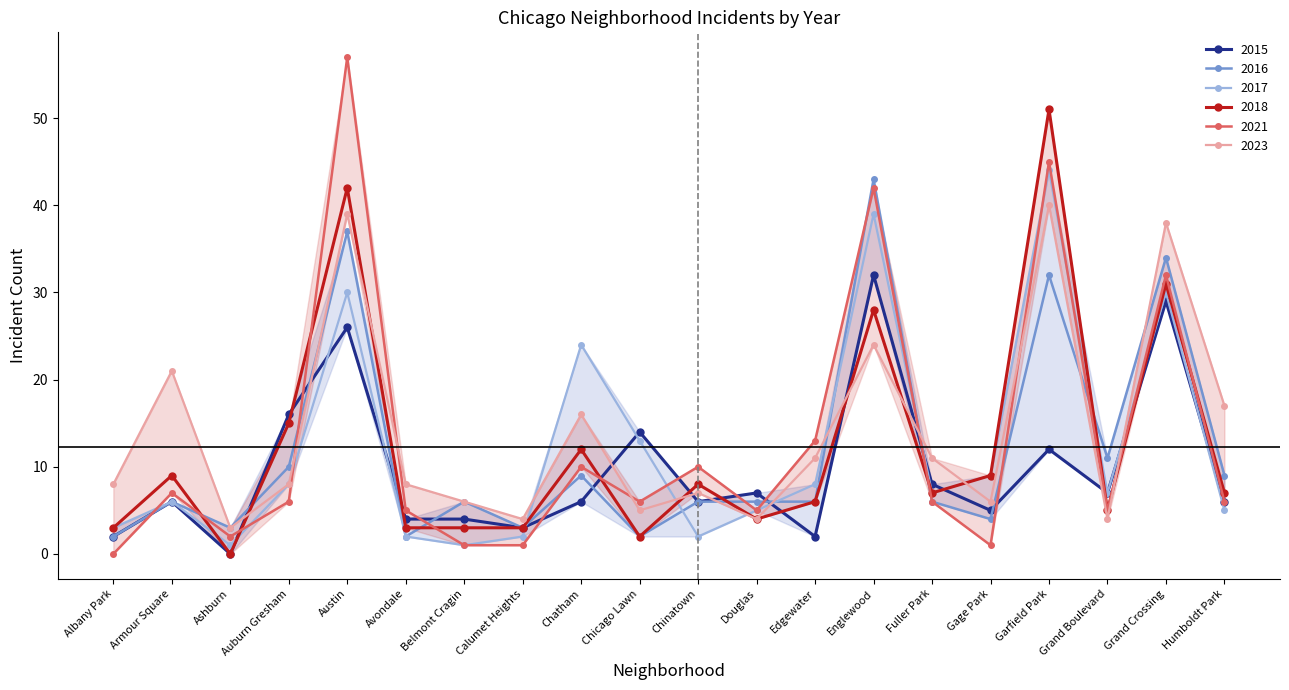

Where is 2023 nearest to the value 21?

Armour Square